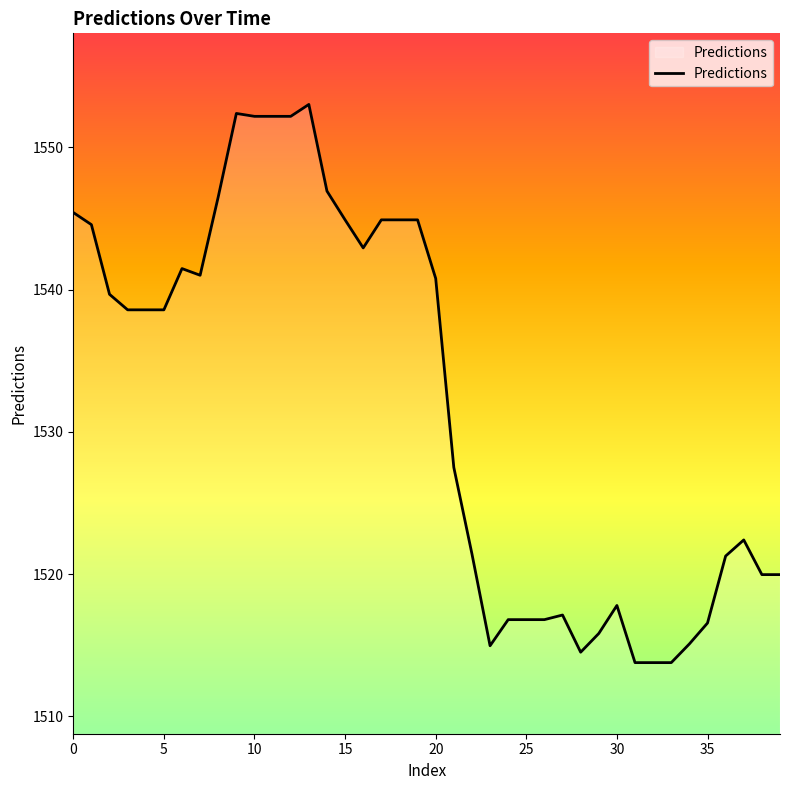

What is the difference between the maximum and minimum values?

39.3